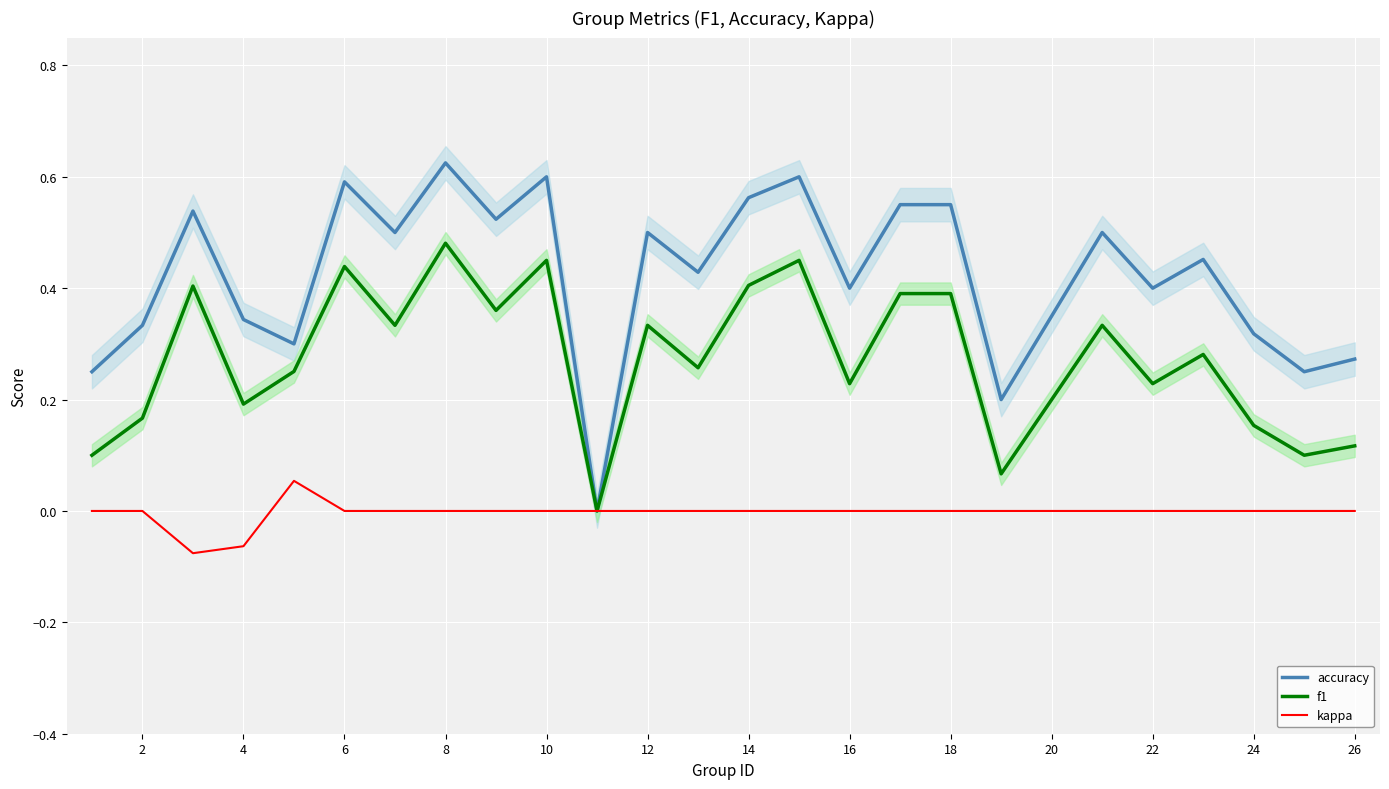

True or false: accuracy and kappa cross at least once.

False